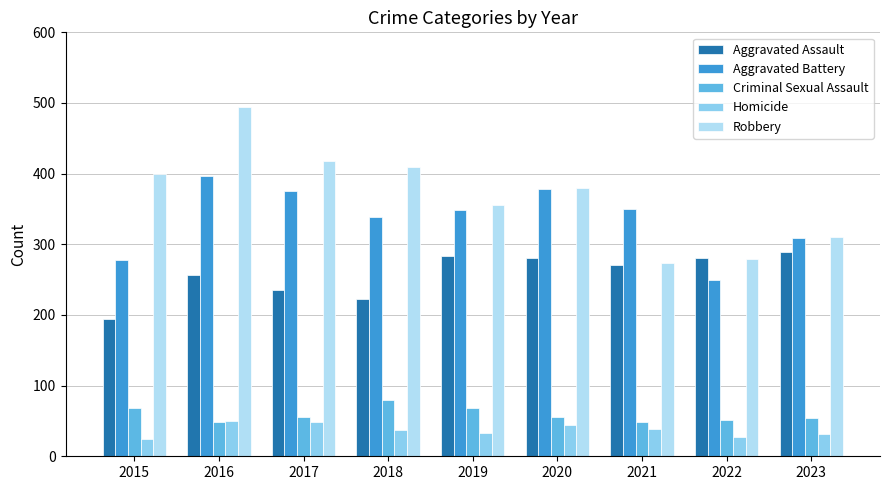

Which category has the highest value across all series?

2016